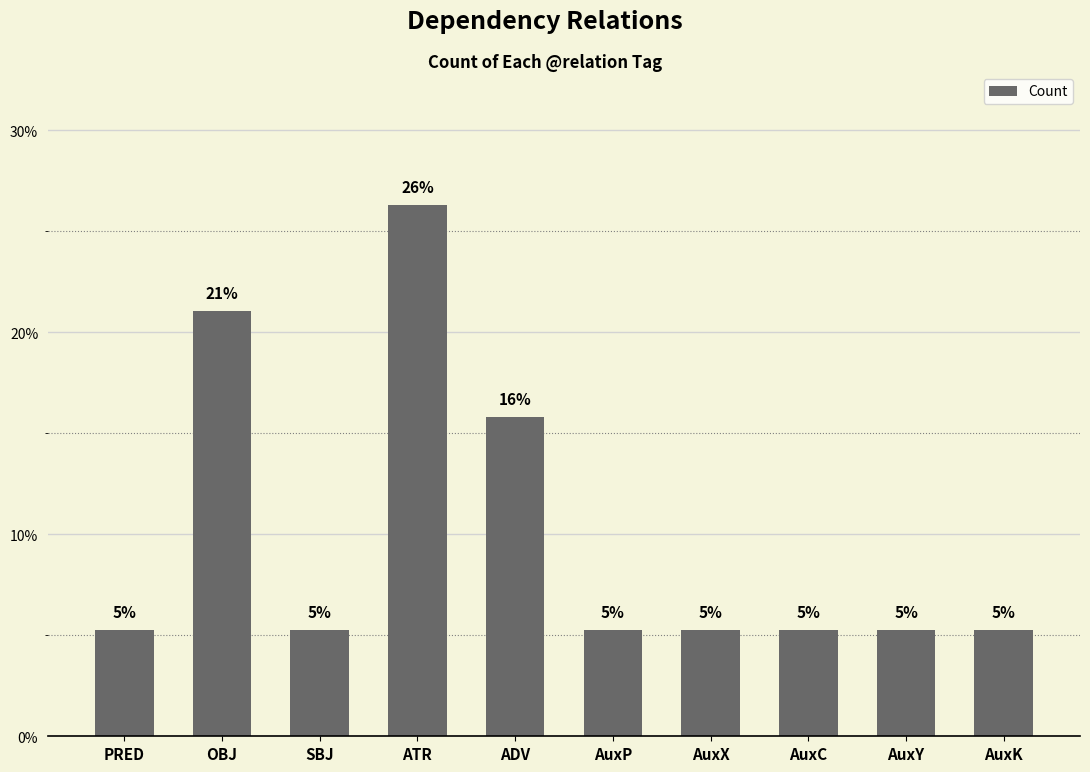

How many bars are there in total?

10